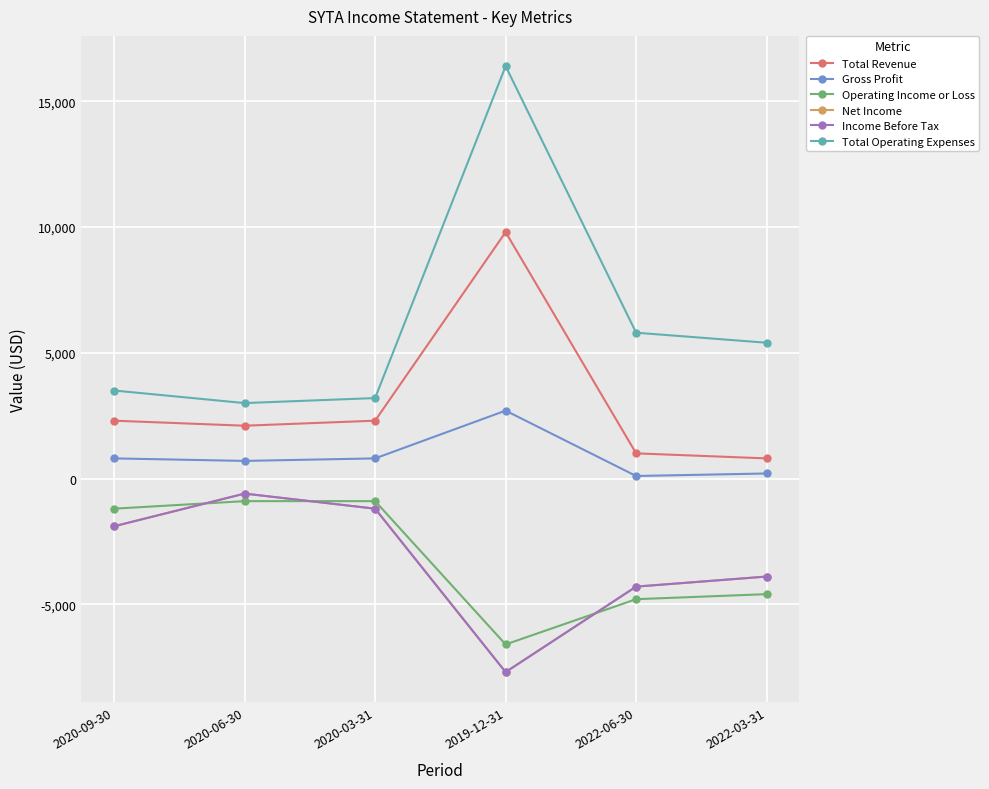

At which category does Net Income reach its first local peak?

2020-06-30